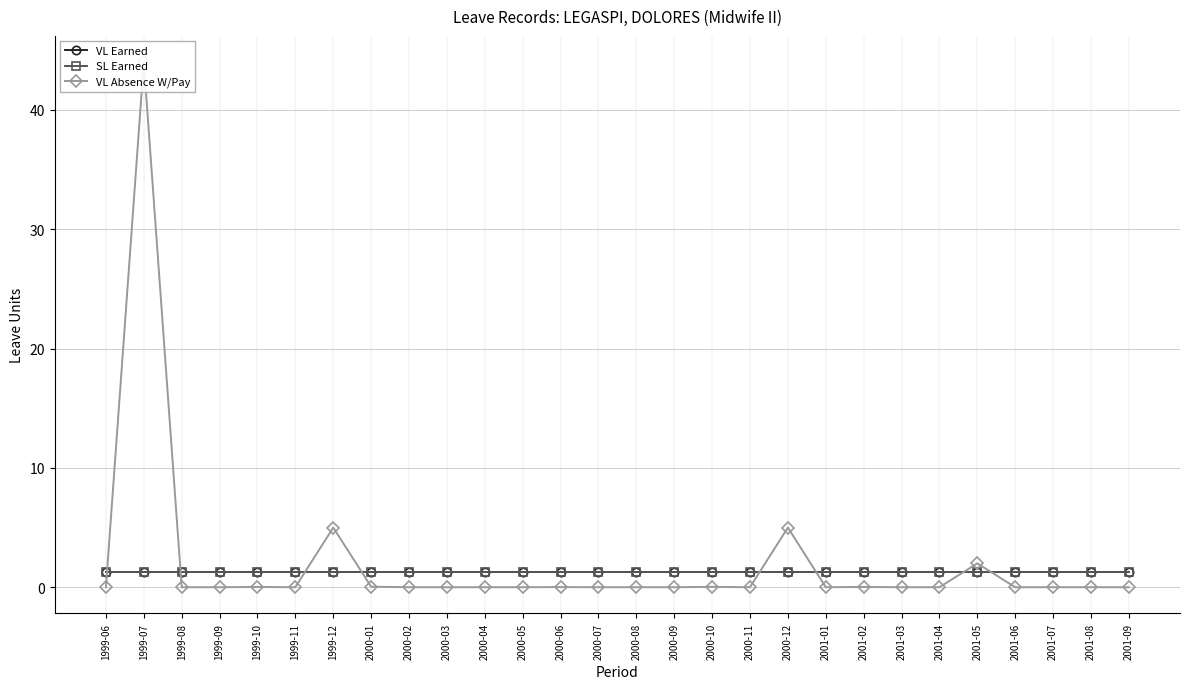

What is the spread (max minus min) of values at 1999-12?

3.8